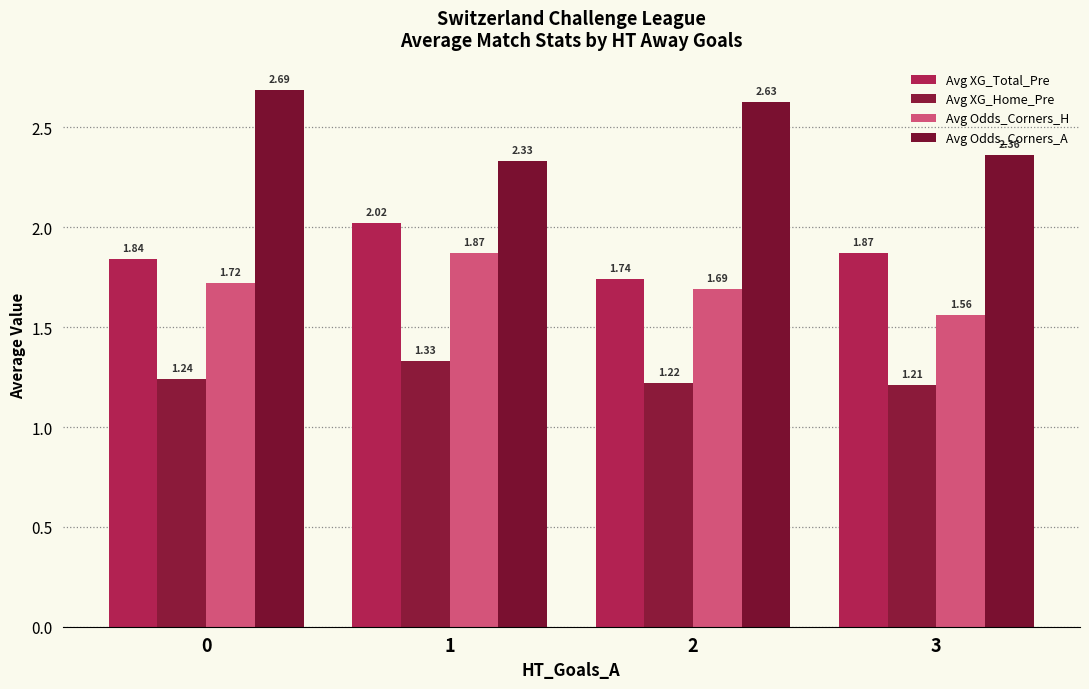

Which series has the largest range (max minus min)?

Avg Odds_Corners_A